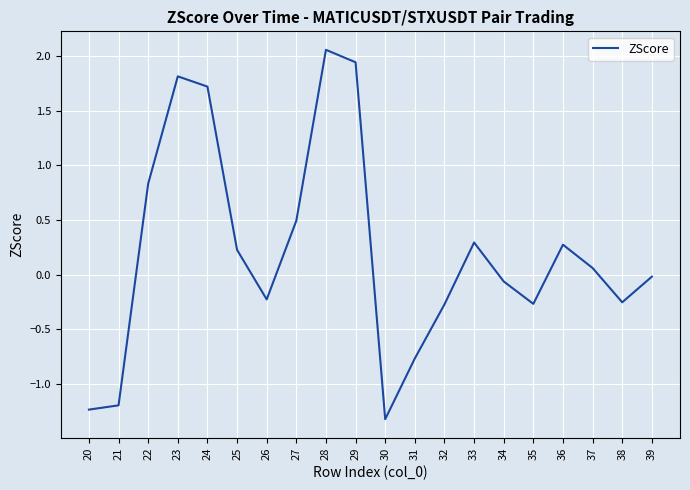

Which label corresponds to the smallest value in the chart?

30